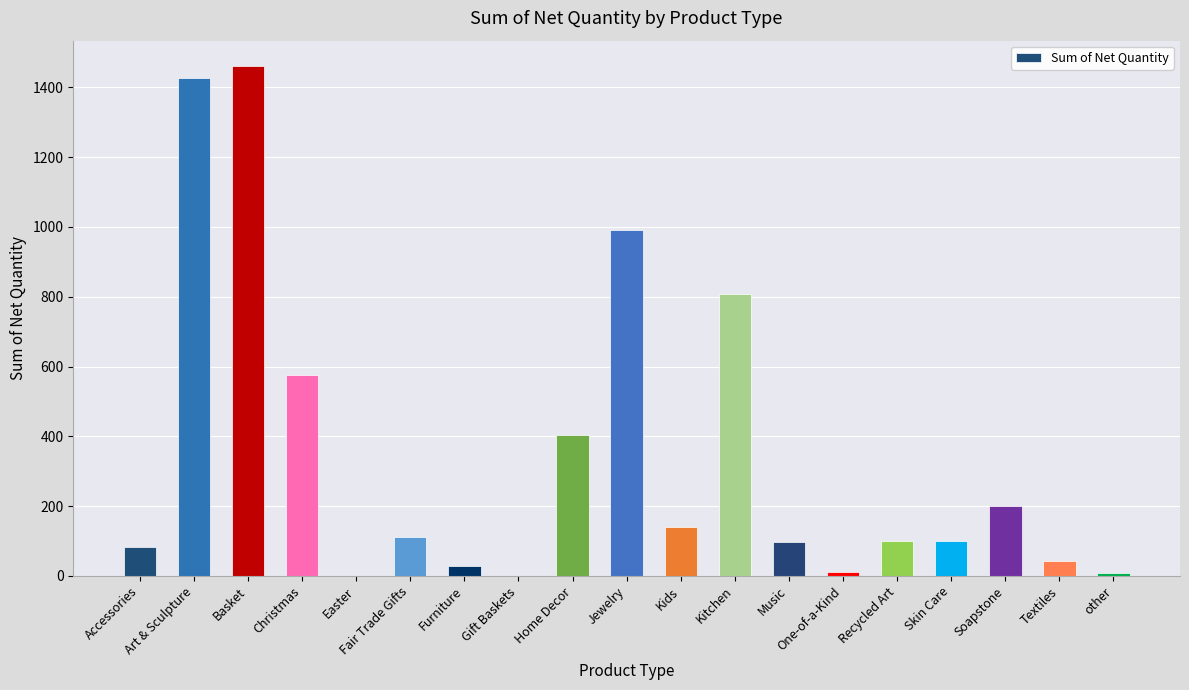

Are the bars horizontal?

No